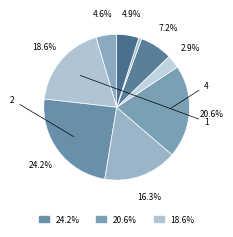

To the nearest percent, what is the difference between the largest and smallest slice percentages?

24%